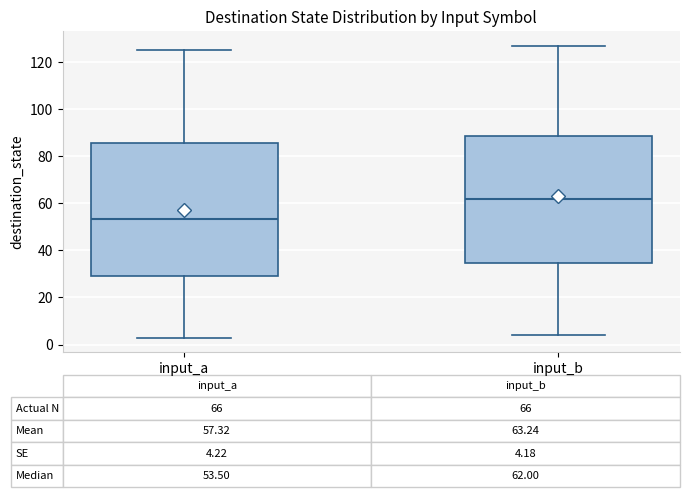

Which box has the highest median line?

input_b